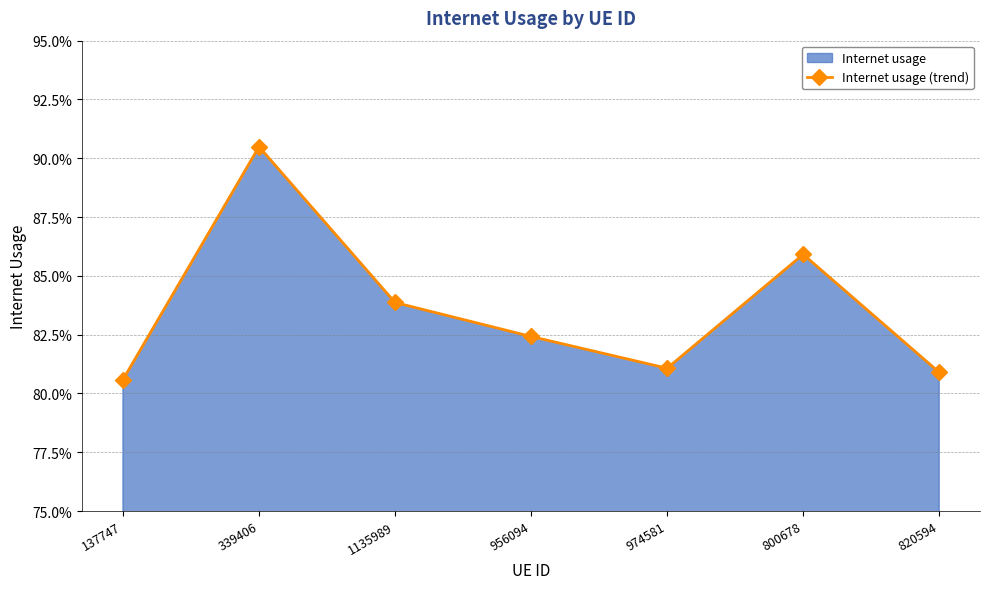

Does the chart have visible grid lines?

Yes